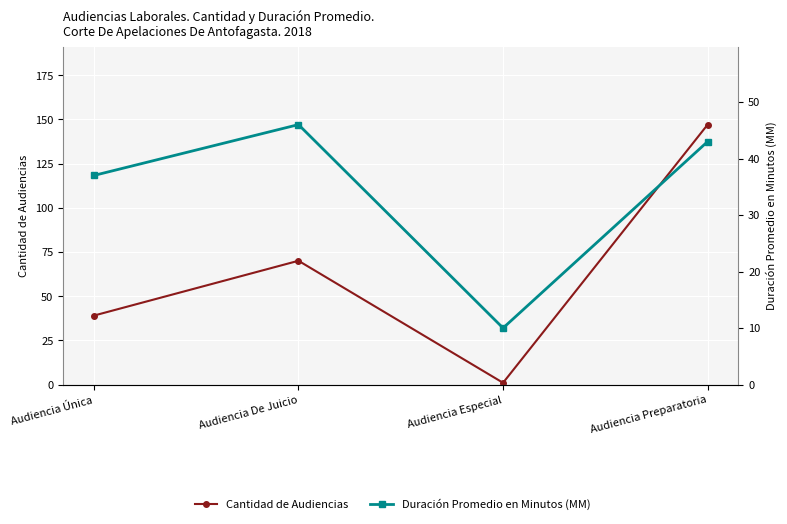

What is the label of the 4th point from the left?

Audiencia Preparatoria